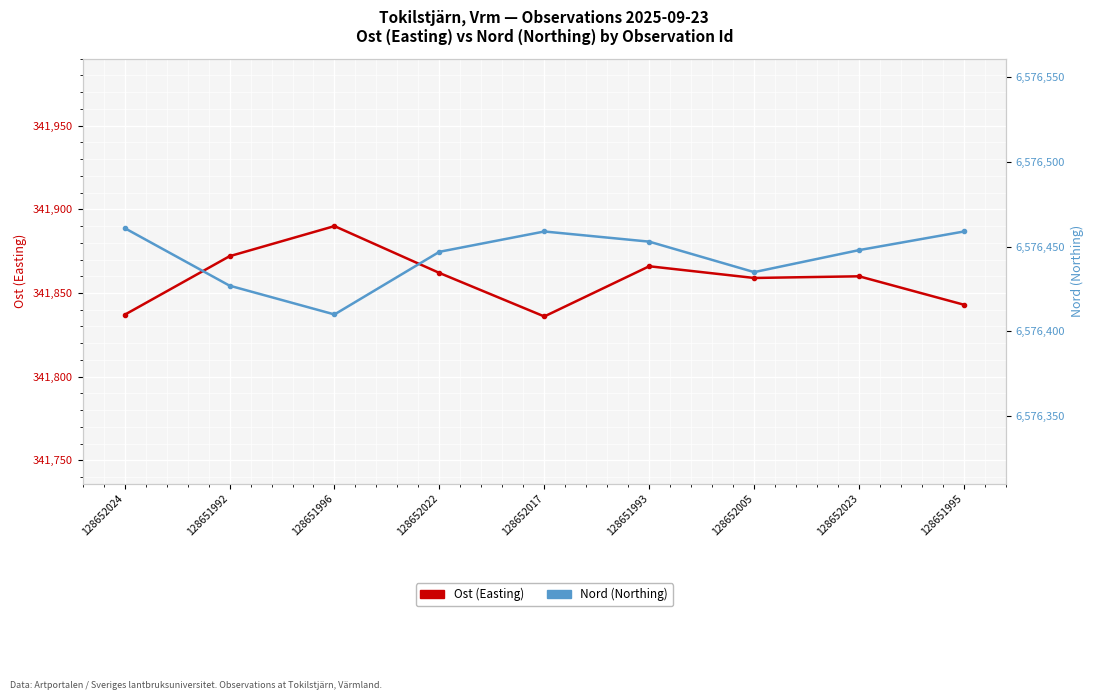

What is the sum of all Nord (Northing) values?

59187999